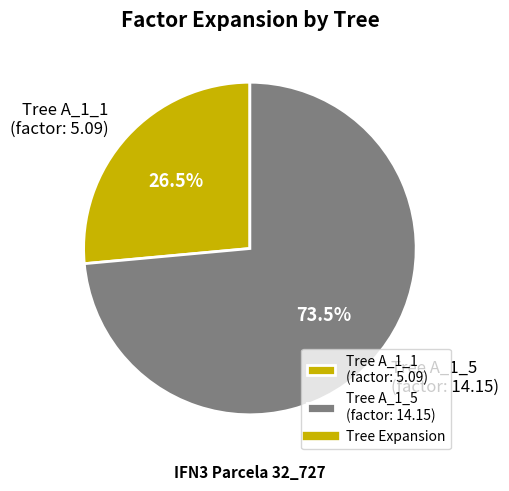

What is the total percentage of Tree A_1_1 (factor: 5.09) and Tree A_1_5 (factor: 14.15)?

100.0%